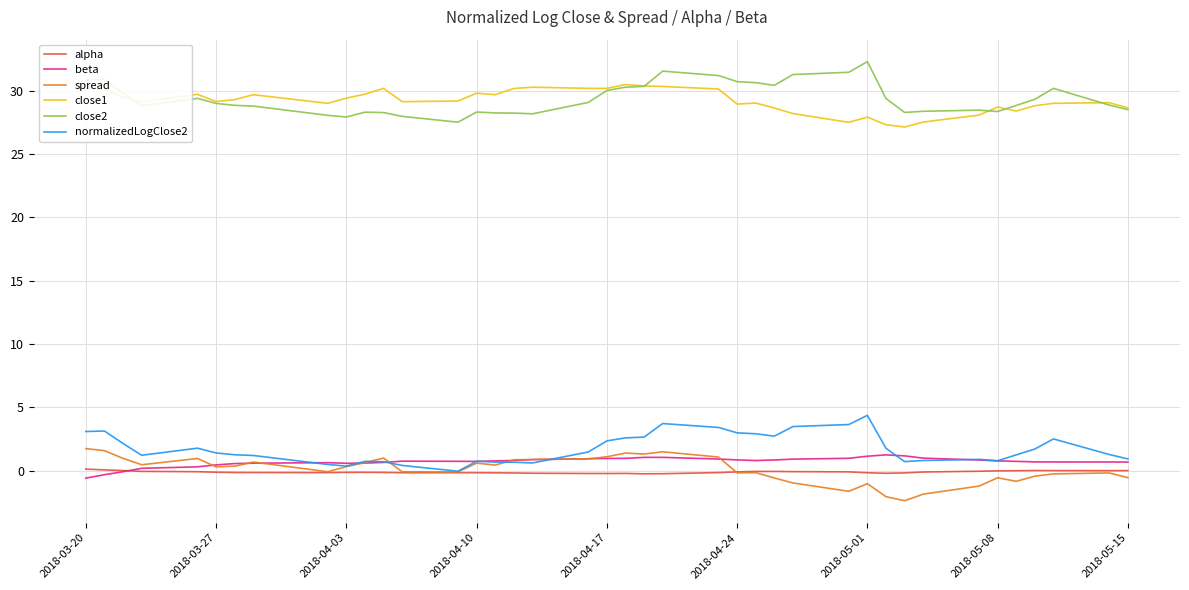

Which series has the widest spread of values?

close2